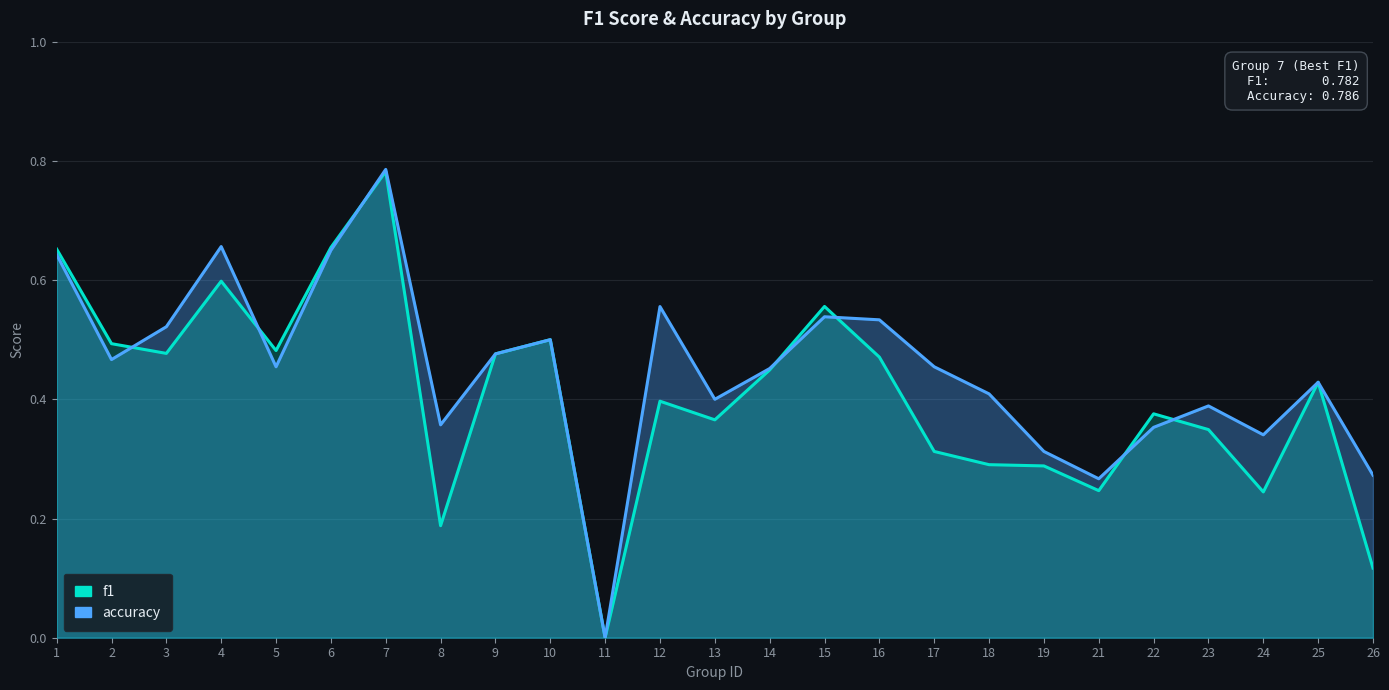

What is the average value of the f1 series?

0.4